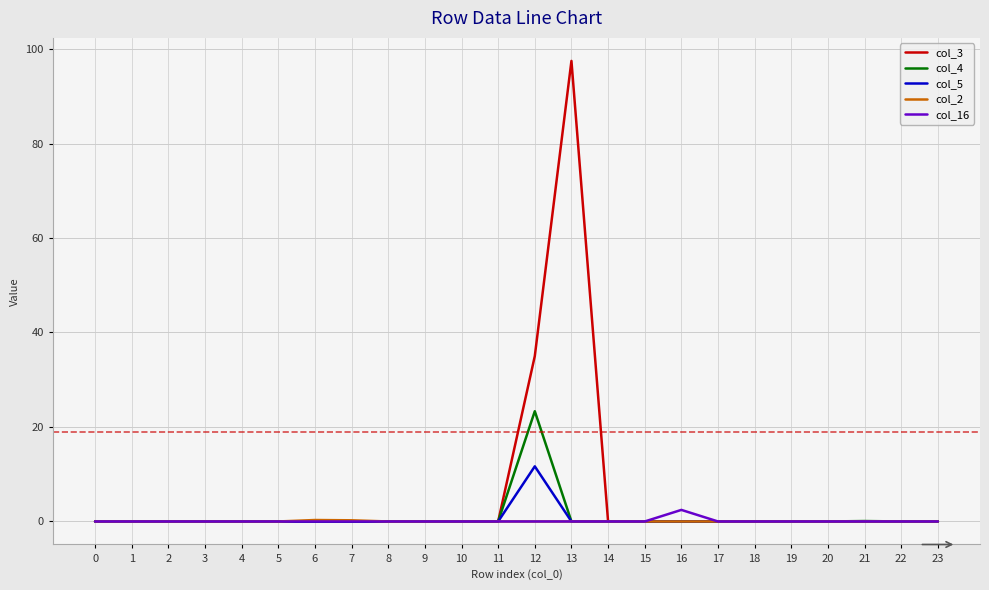

At which category is the sum across all series the highest?

13